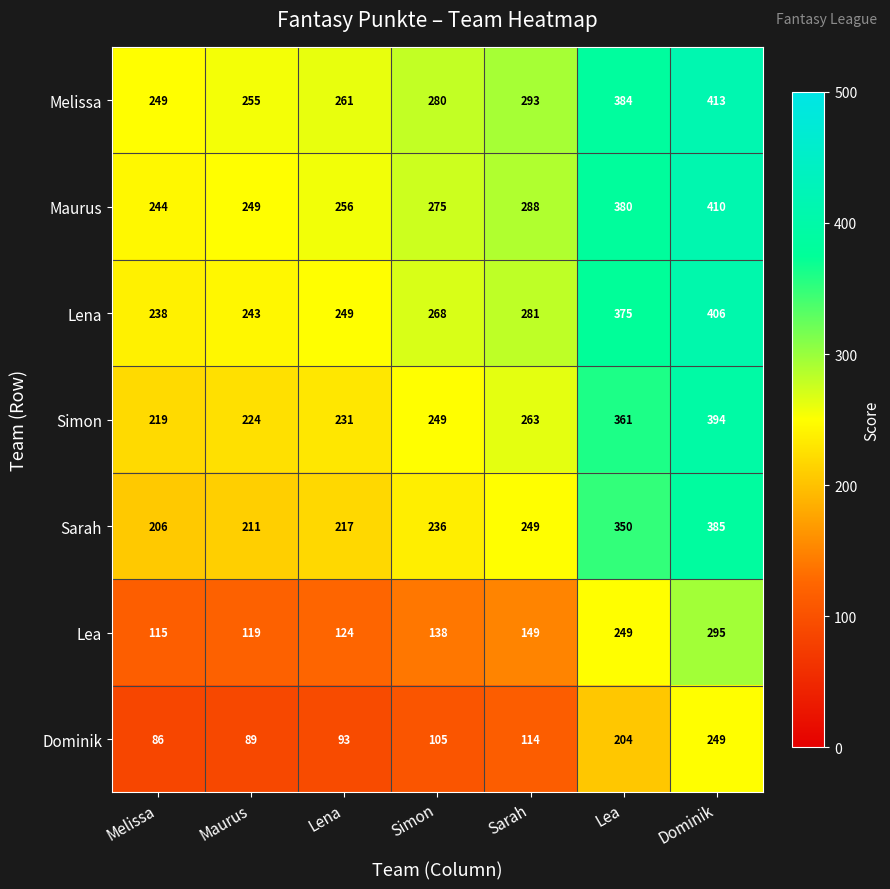

Which series has the largest range (max minus min)?

Lea